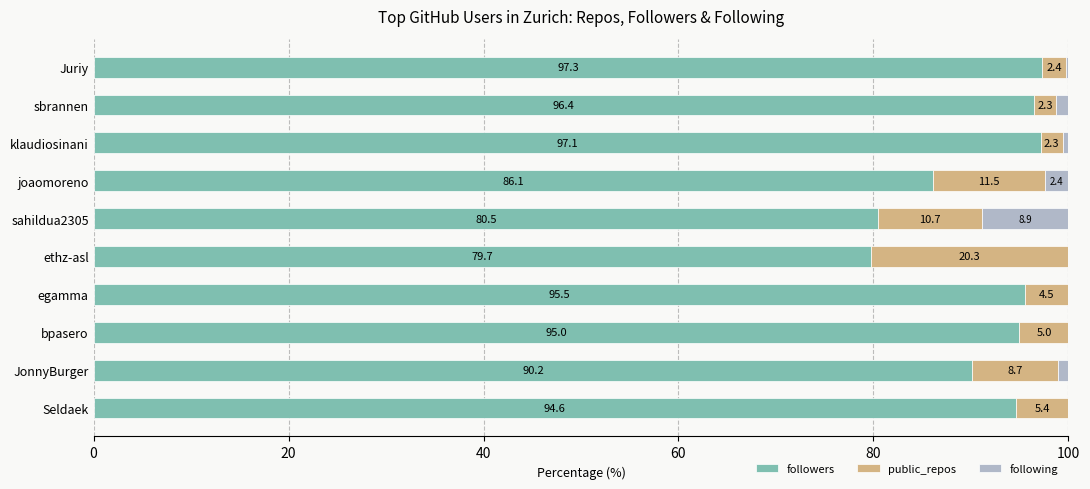

Where is followers nearest to the value 88?

joaomoreno